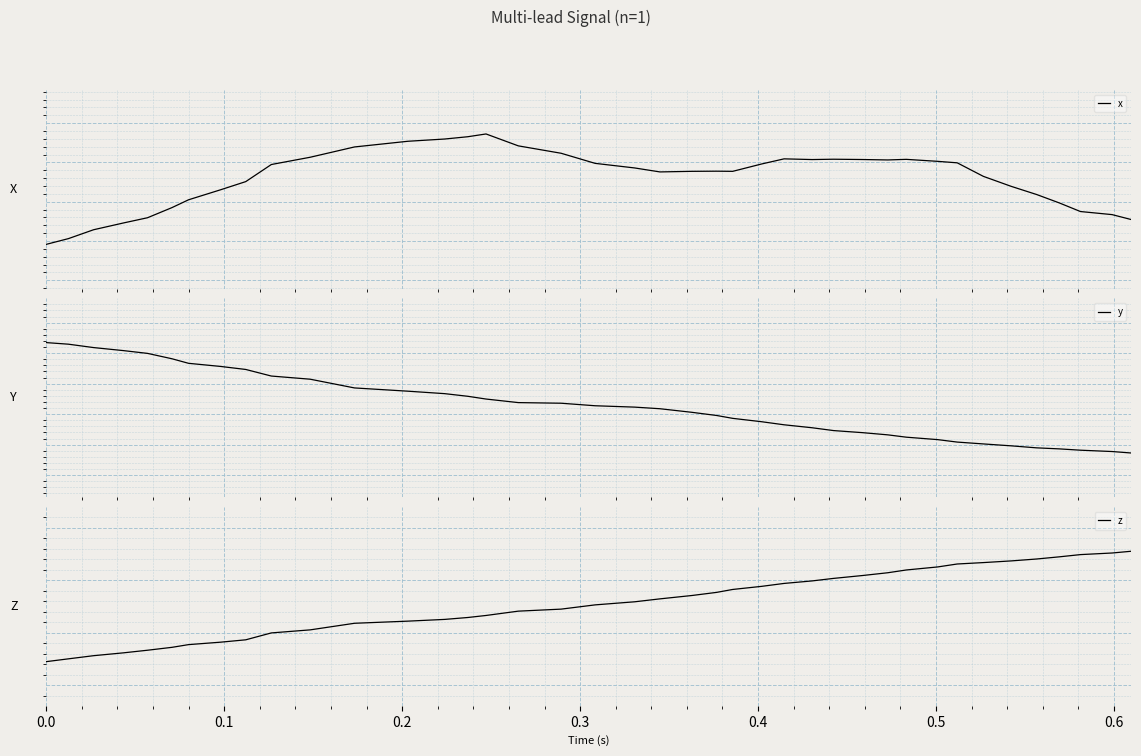

Reading left to right, extract all data points from this chart.

x: 0.0	0.0	0.0	0.0	0.0	0.0	0.0	0.0	0.0	0.0	0.0	0.0	0.0	0.0	0.0	0.0	0.0	0.0	0.0	0.0	0.0	0.0	0.0	0.0	0.0	0.0	0.0	0.0	0.0	0.0	0.0	0.0	0.0	0.0	0.0	0.0	0.0	0.0	0.0	0.0
y: -0.1	-0.1	-0.1	-0.1	-0.1	-0.1	-0.1	-0.1	-0.1	-0.1	-0.1	-0.1	-0.1	-0.1	-0.1	-0.1	-0.1	-0.1	-0.1	-0.1	-0.1	-0.1	-0.1	-0.1	-0.1	-0.1	-0.1	-0.1	-0.1	-0.1	-0.1	-0.1	-0.1	-0.1	-0.2	-0.2	-0.2	-0.2	-0.2	-0.2
z: 0.0	0.1	0.1	0.1	0.1	0.1	0.1	0.1	0.1	0.1	0.1	0.1	0.1	0.1	0.1	0.1	0.1	0.1	0.2	0.2	0.2	0.2	0.2	0.2	0.2	0.2	0.2	0.2	0.2	0.2	0.2	0.2	0.2	0.2	0.2	0.2	0.2	0.2	0.3	0.3